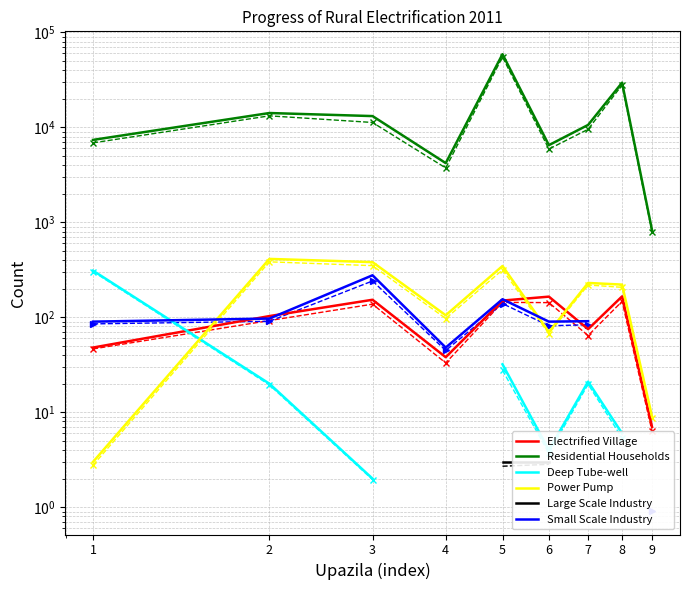

Where do Deep Tube-well and Electrified Village first cross each other?

1 and 2